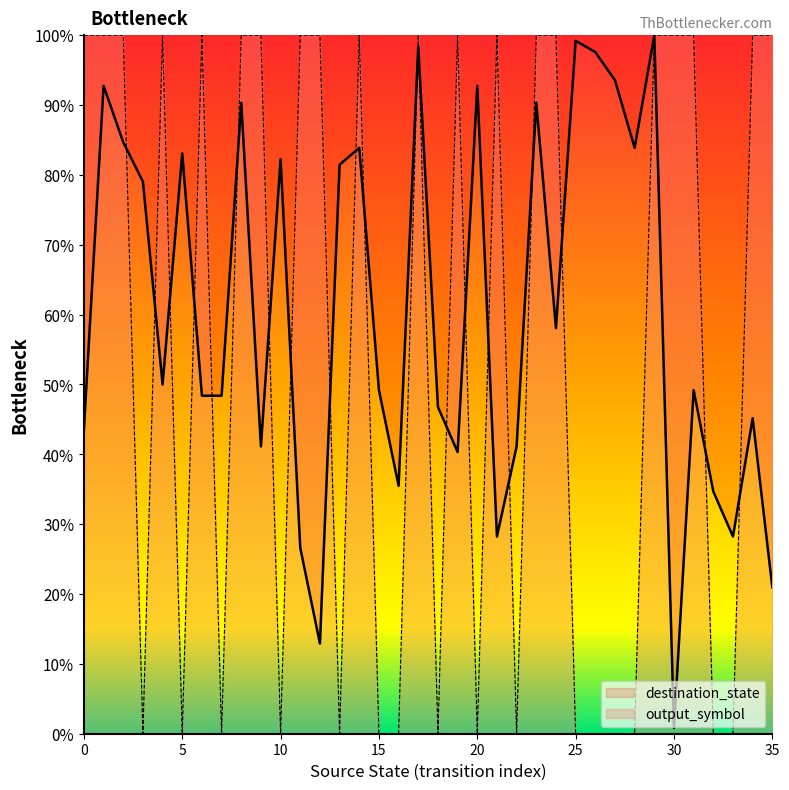

How many lines are shown in the chart?

2